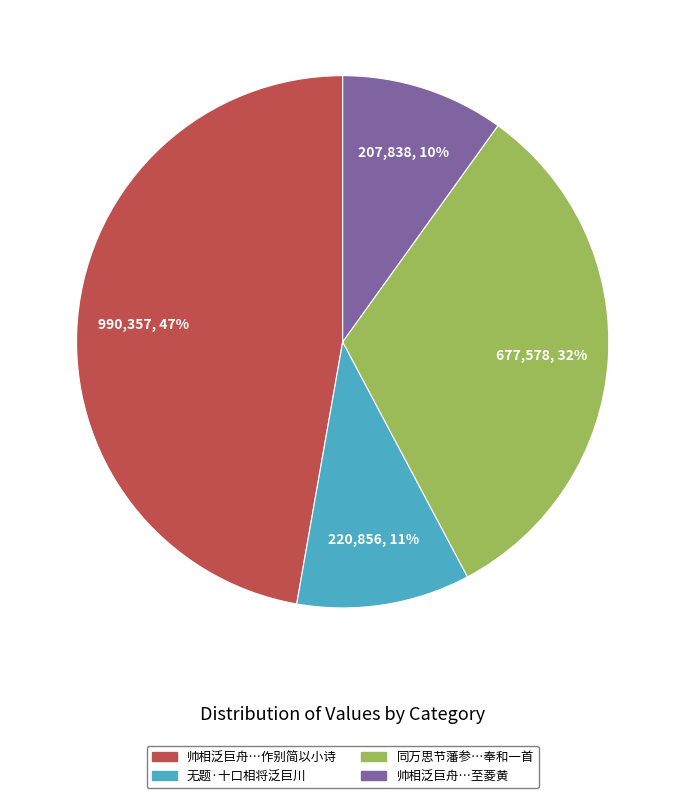

Is there any slice that represents more than half of the pie?

No